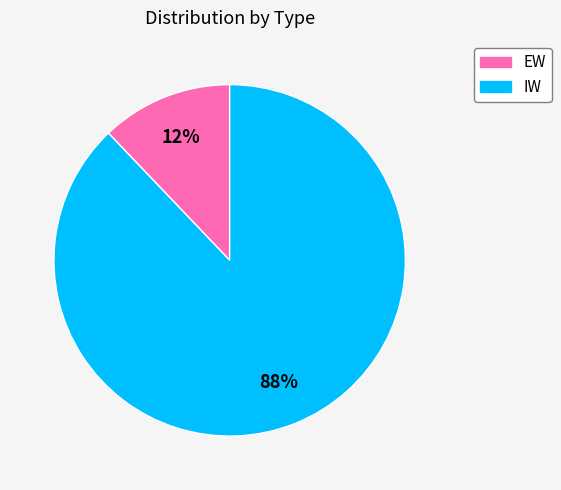

Between EW and IW, which is larger?

IW